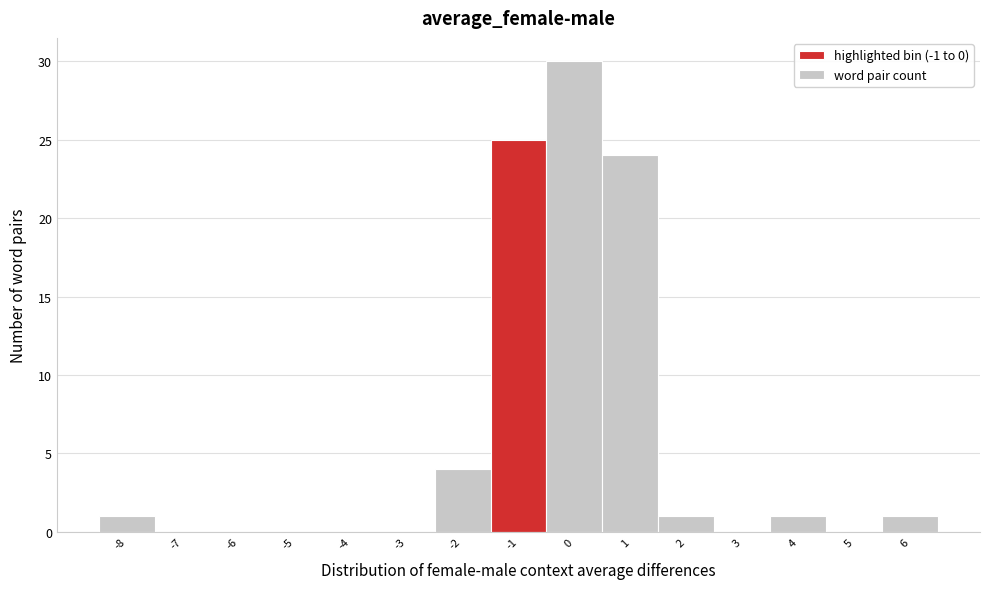

Reading right to left, transcribe all the data shown in this chart.

6=1	5=0	4=1	3=0	2=1	1=24	0=30	-1=25	-2=4	-3=0	-4=0	-5=0	-6=0	-7=0	-8=1